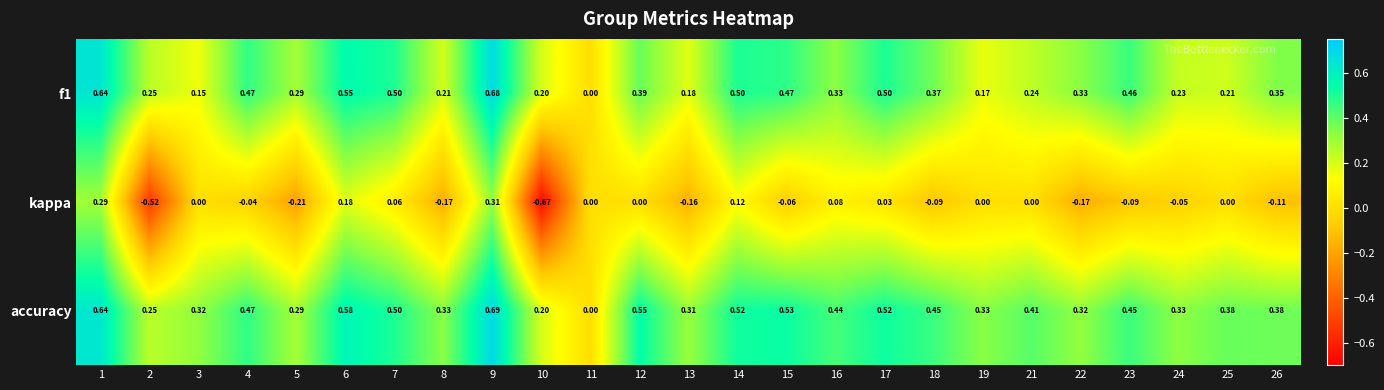

Which series has the largest total across all categories?

accuracy